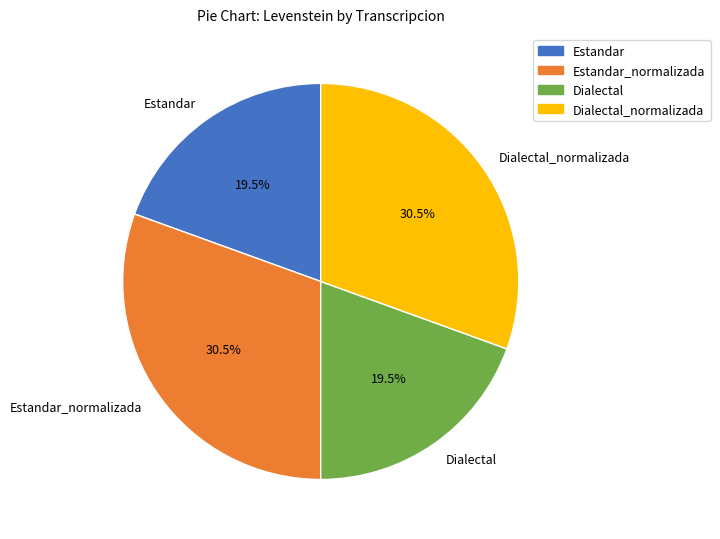

Which has a higher value, Dialectal_normalizada or Estandar?

Dialectal_normalizada